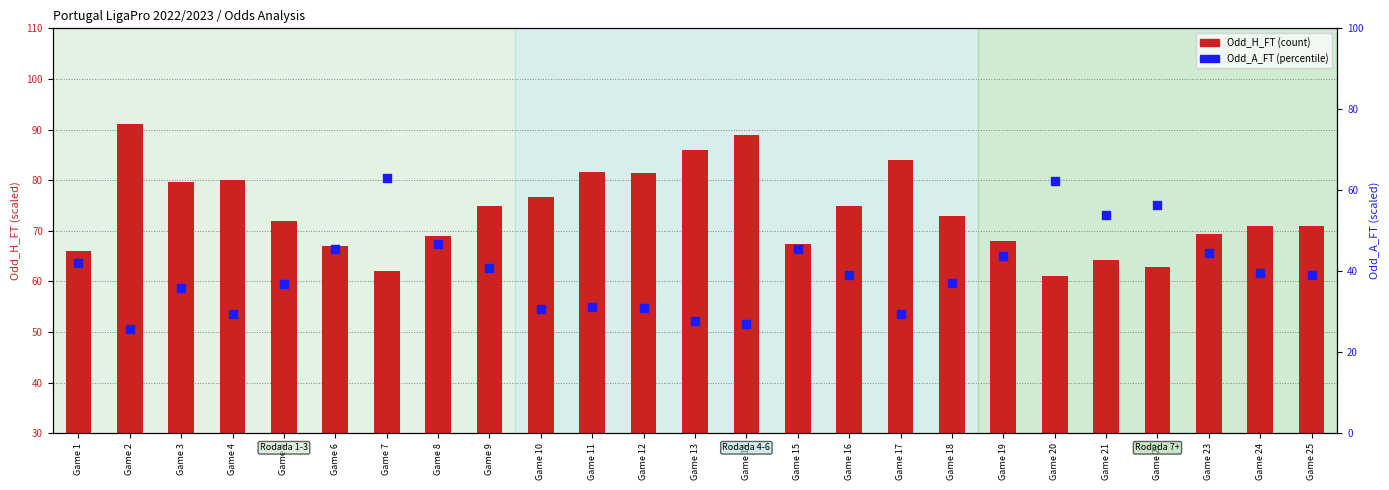

Which series has the largest total across all categories?

Odd_H_FT